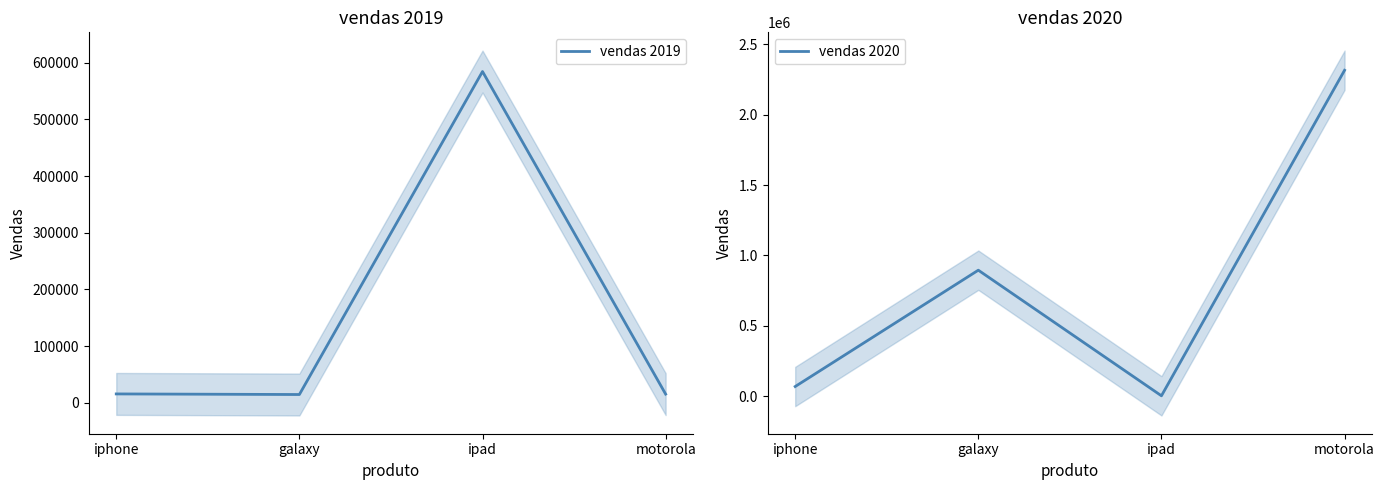

What is the minimum value for vendas 2020?

3654